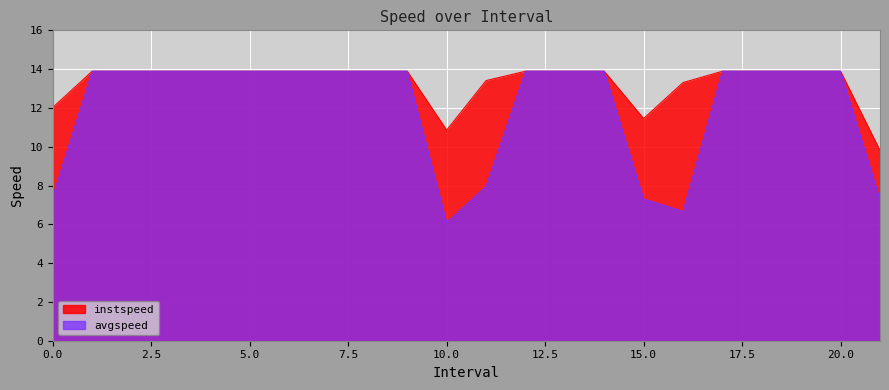

True or false: avgspeed has more than 1 interior local peaks.

False